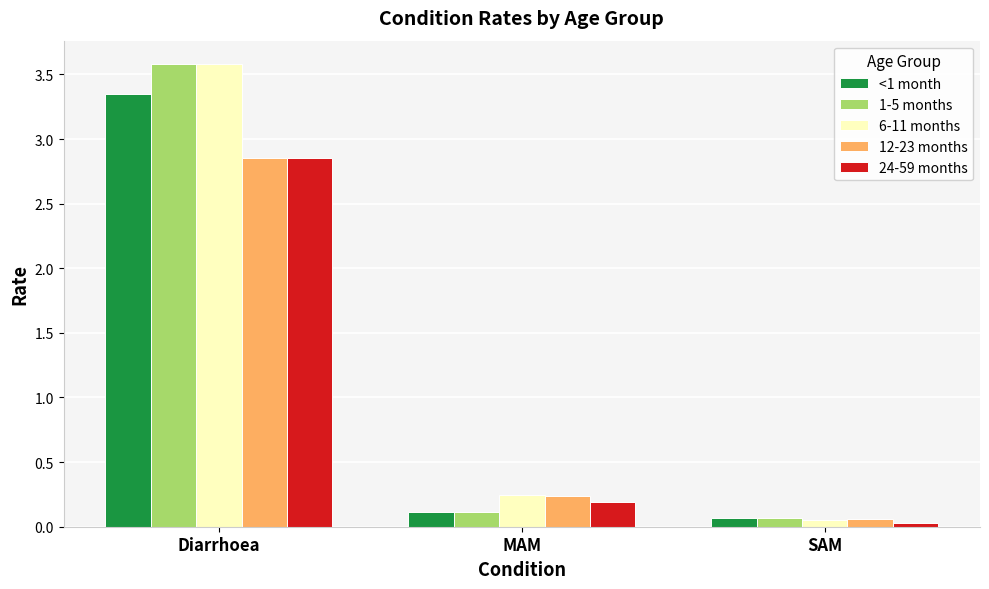

How many bars are there in each group?

5